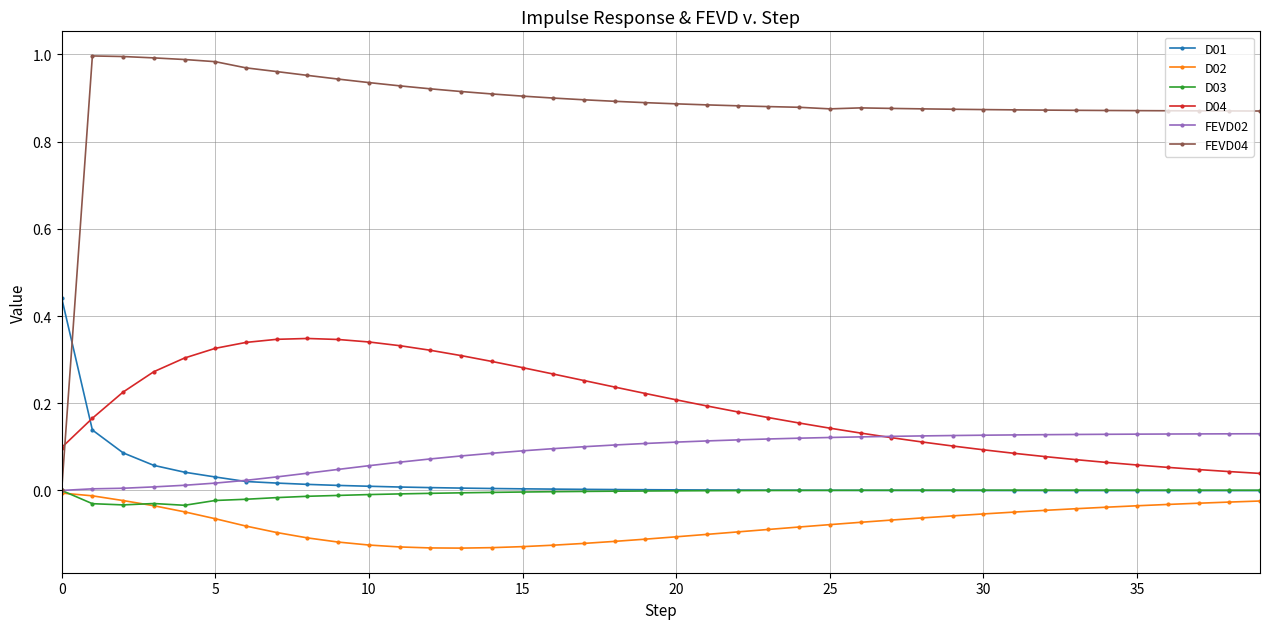

Which series has the widest spread of values?

FEVD04